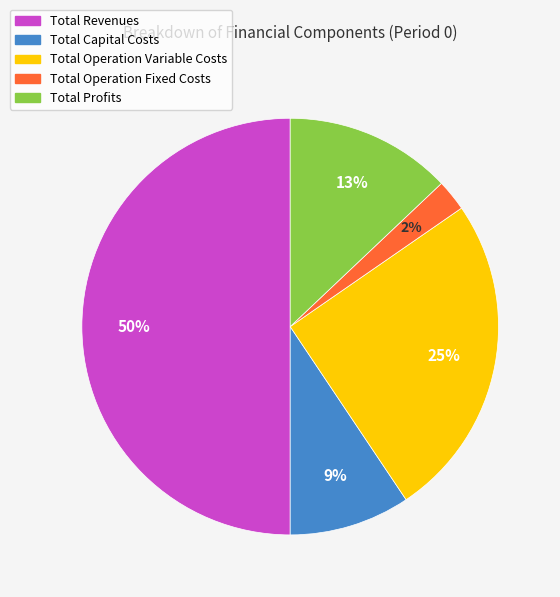

To the nearest percent, what is the difference between the Total Revenues and Total Operation Variable Costs slice percentages?

25%